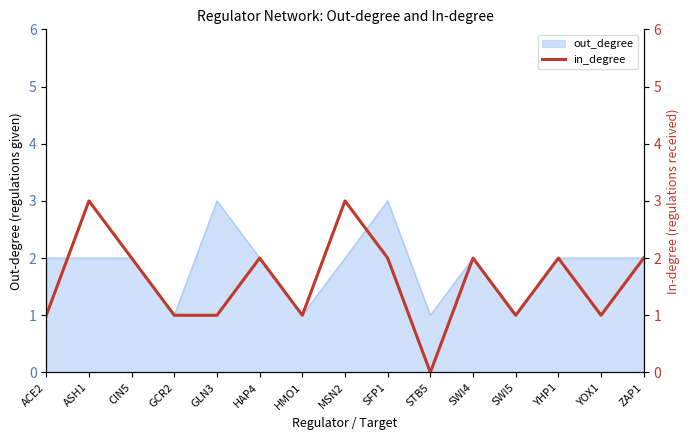

What value does the data have at GCR2?

1